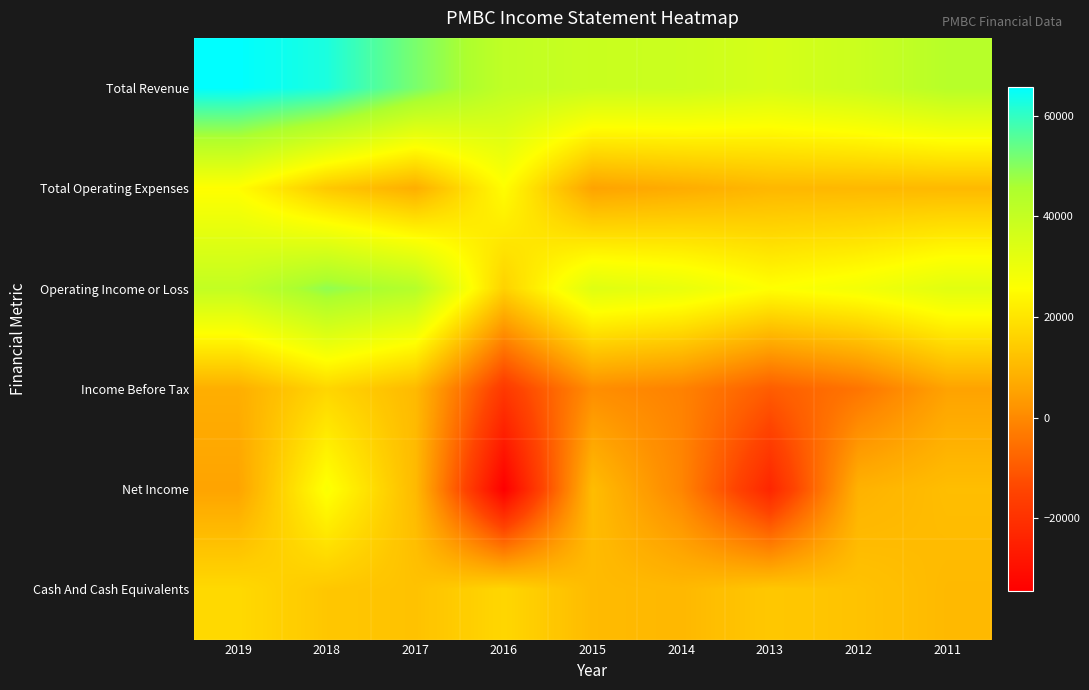

Reading left to right, list all the values displayed in this chart.

Total Revenue: 2019=65700	2018=62500	2017=51600	2016=41000	2015=38800	2014=38300	2013=35700	2012=38400	2011=43100
Total Operating Expenses: 2019=25300	2018=13600	2017=7800	2016=25300	2015=5300	2014=7300	2013=9800	2012=10000	2011=10200
Operating Income or Loss: 2019=40400	2018=48900	2017=43700	2016=15700	2015=33500	2014=31000	2013=25800	2012=28400	2011=32900
Income Before Tax: 2019=7800	2018=16600	2017=10400	2016=-17800	2015=900	2014=-1500	2013=-9300	2012=-4300	2011=5300
Net Income: 2019=5500	2018=26700	2017=10400	2016=-34400	2015=11000	2014=-800	2013=-23300	2012=8700	2011=11200
Cash And Cash Equivalents: 2019=17400	2018=13300	2017=12200	2016=16800	2015=10600	2014=10000	2013=13500	2012=12300	2011=10300